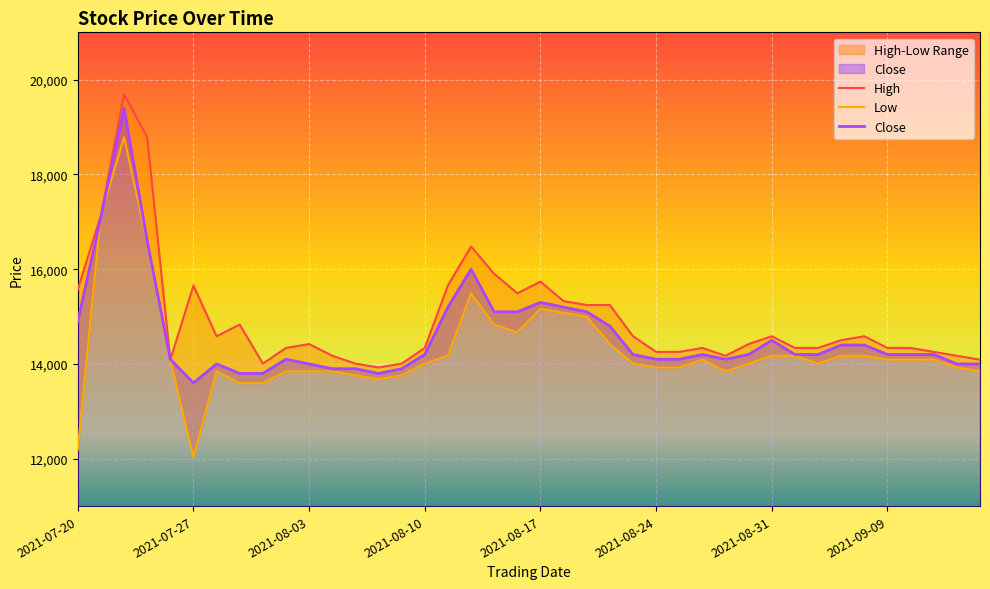

What is the label of the 16th point from the right?

2021-08-23